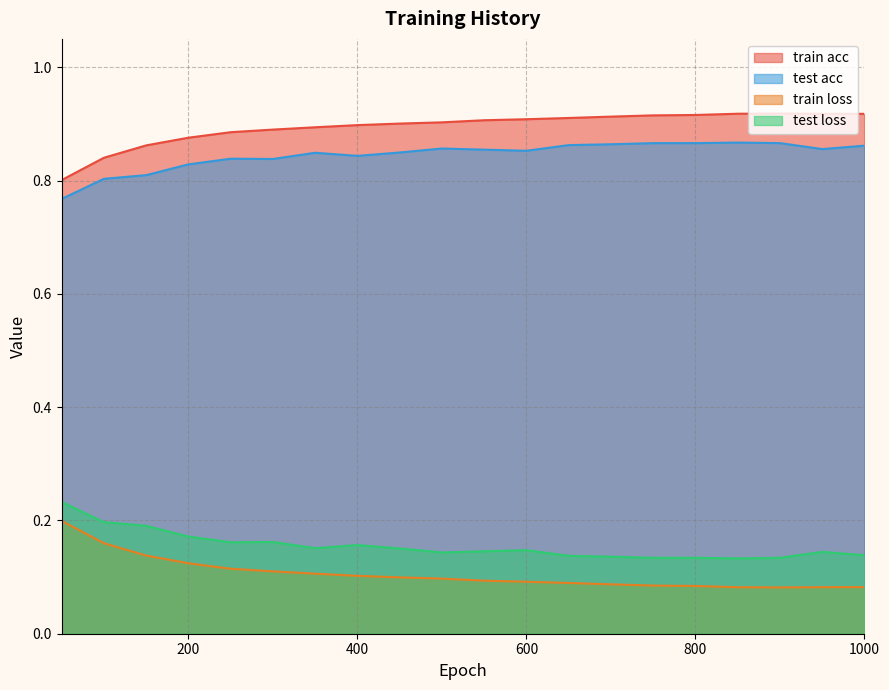

What is the average value of the test acc series?

0.8